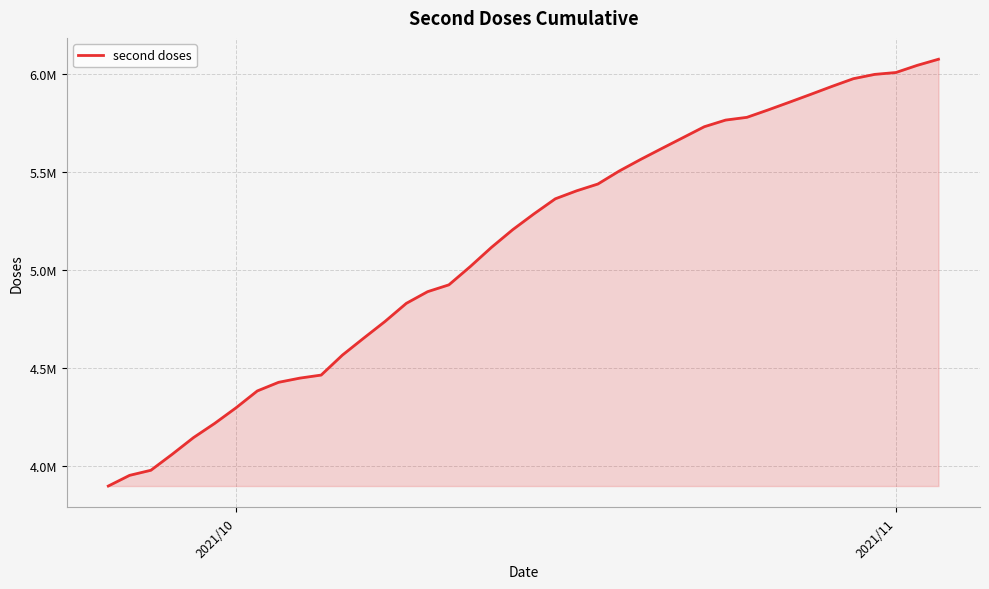

Does the chart display data point markers on the line(s)?

No